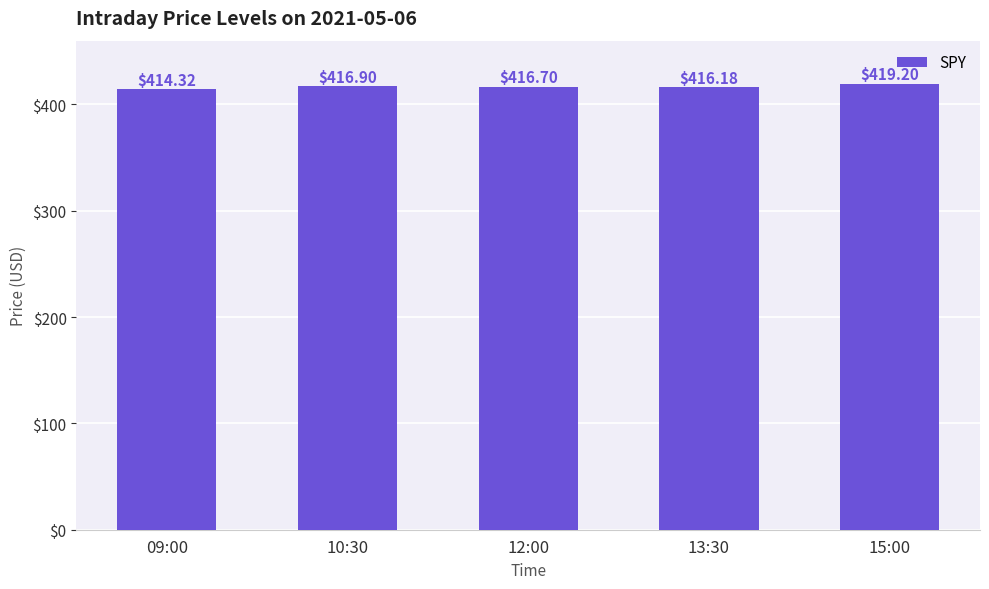

Is it true that the value at 09:00 is 414.3?

True